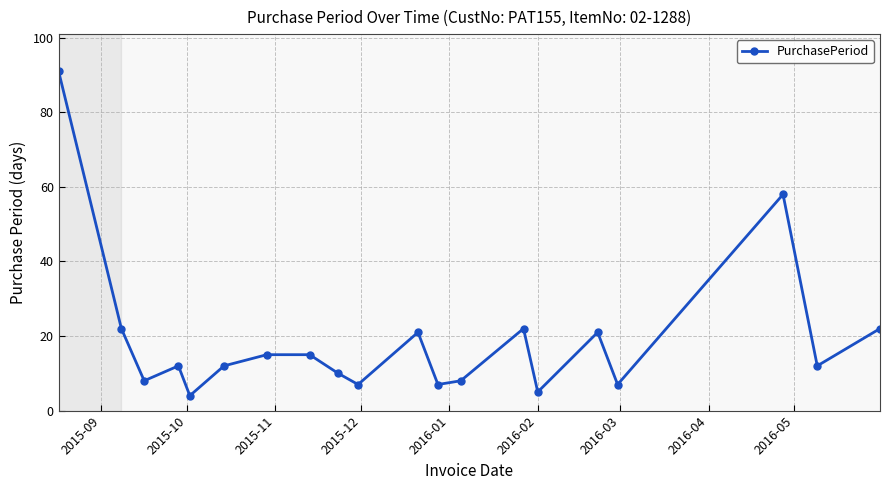

What is the maximum value shown in the chart?

91